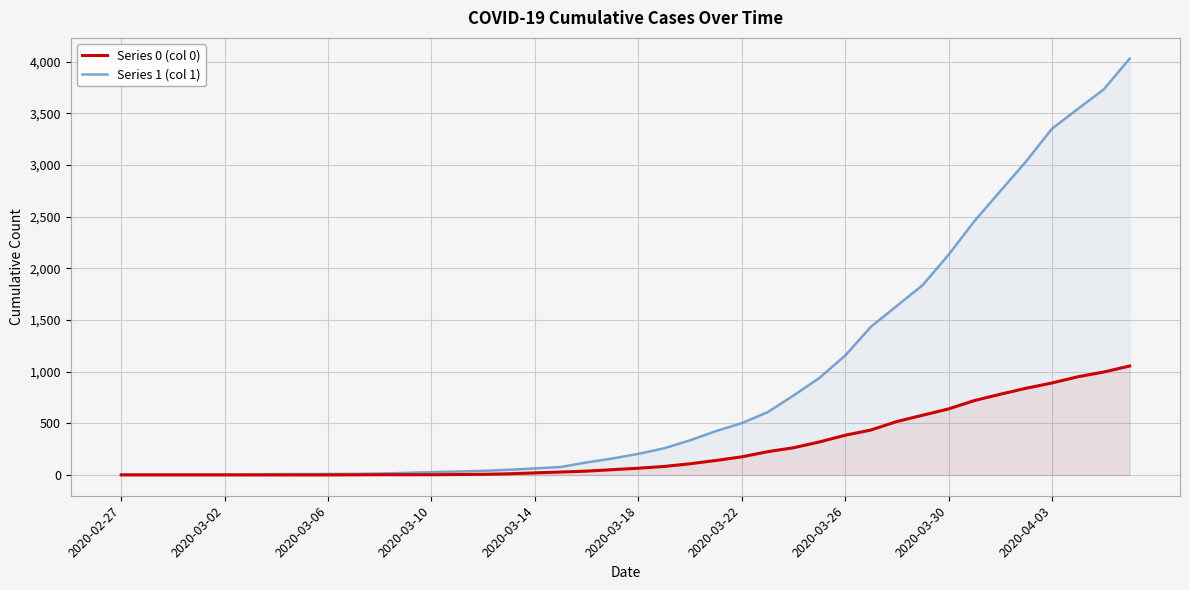

What are all the series names shown in the legend?

Series 0 (col 0), Series 1 (col 1)